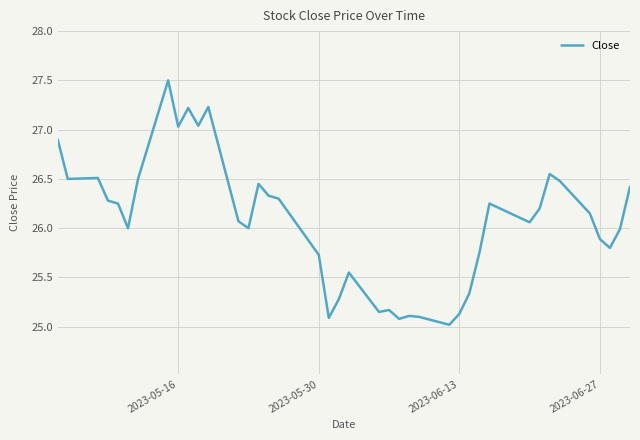

What is the difference between the maximum and minimum values?

2.5